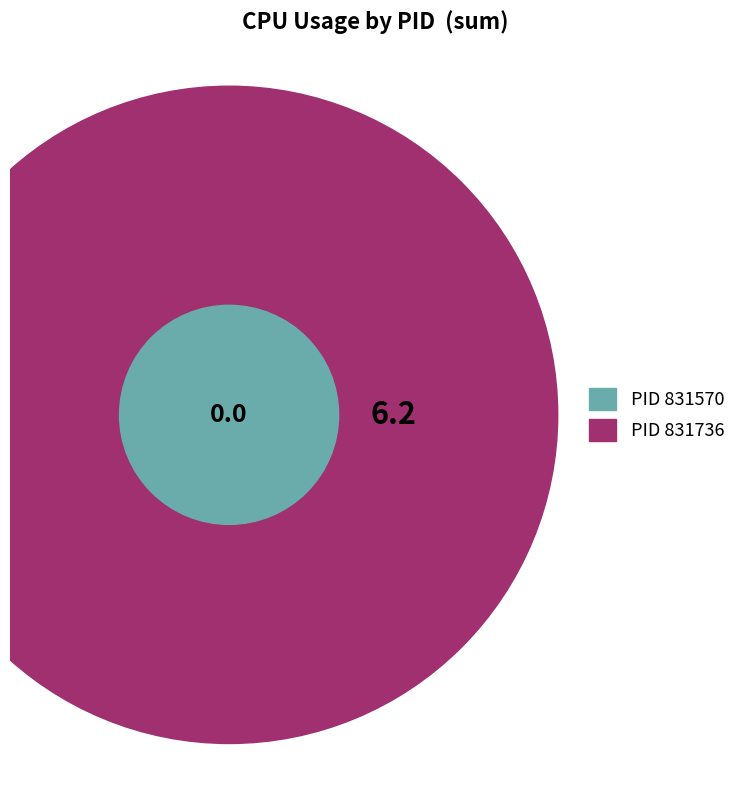

Which category has the smallest portion of the pie?

831570